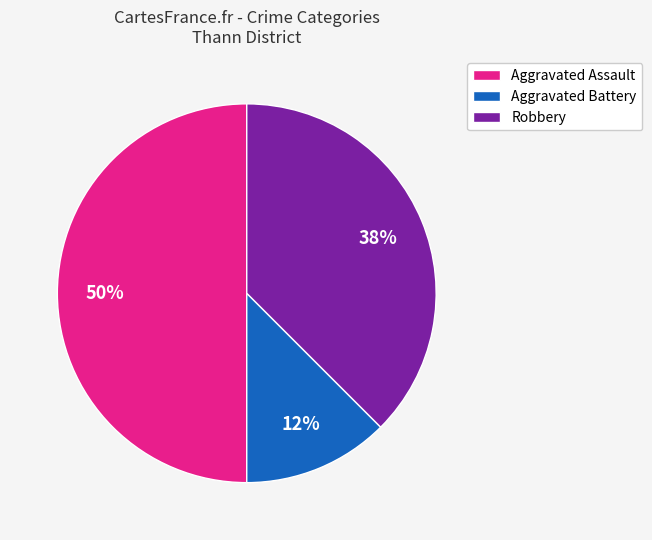

Count the number of slices in the pie.

3